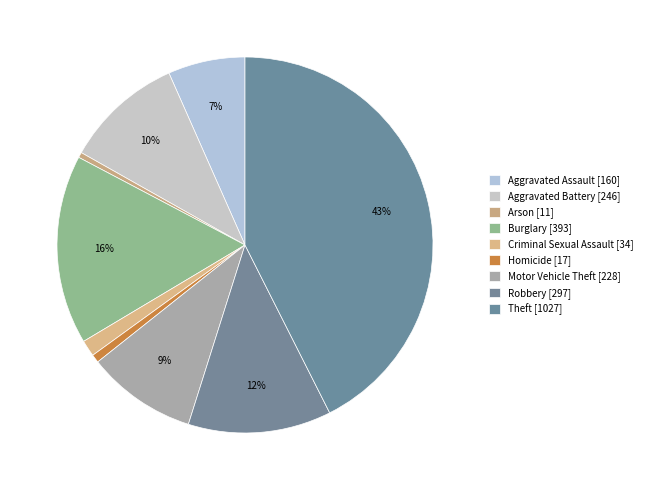

Which slice is the smallest?

Arson